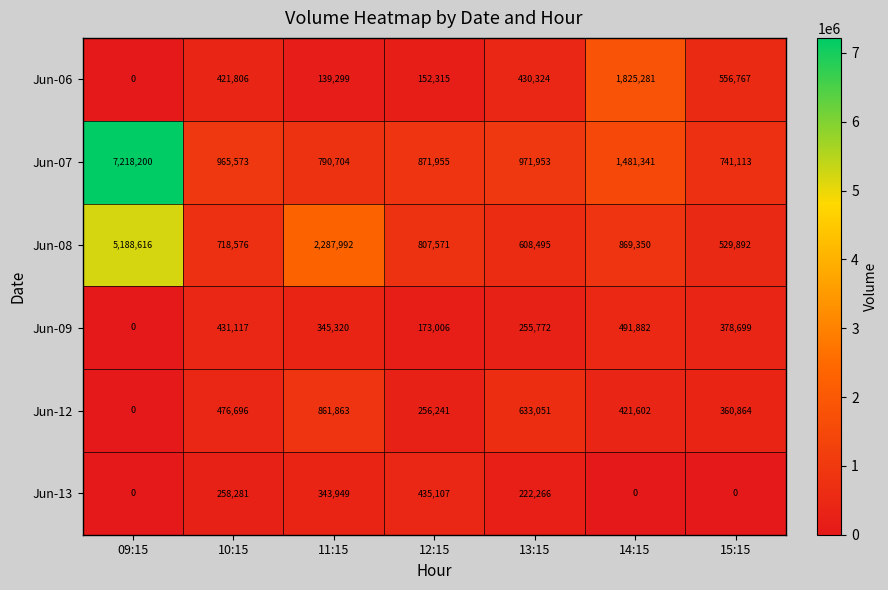

What is the maximum value shown in the chart?

7218200